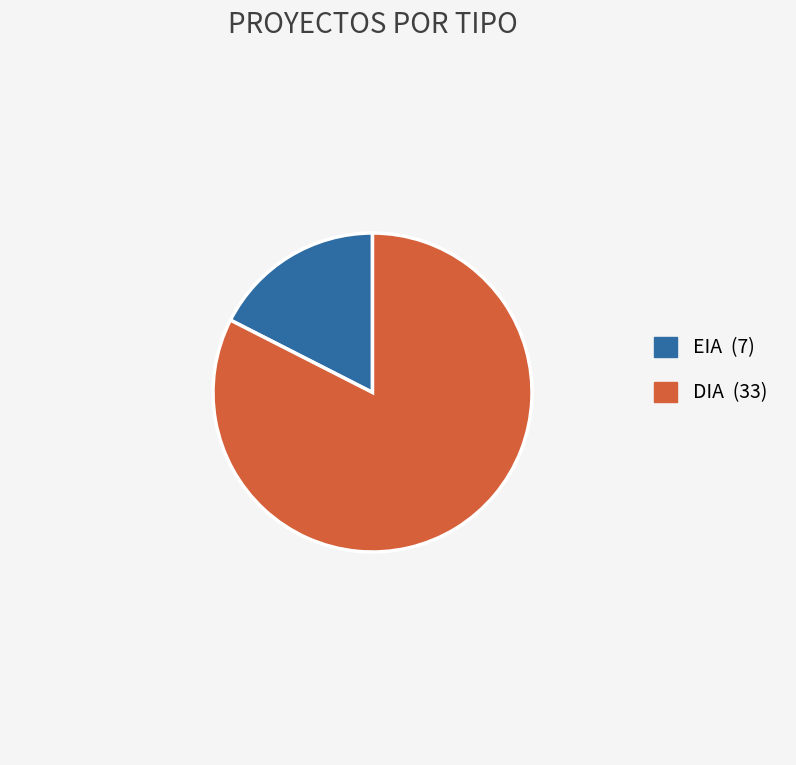

Count the number of slices in the pie.

2